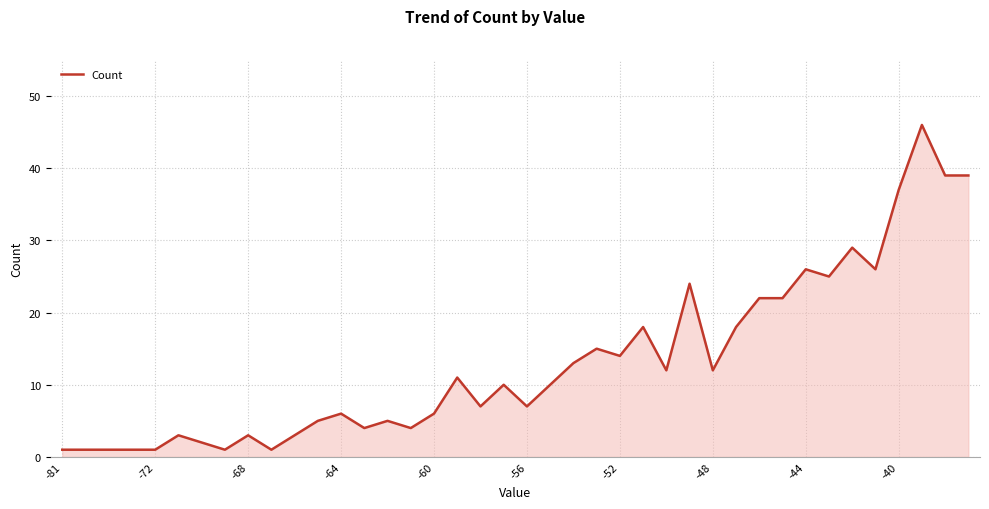

What is the greatest value displayed?

46